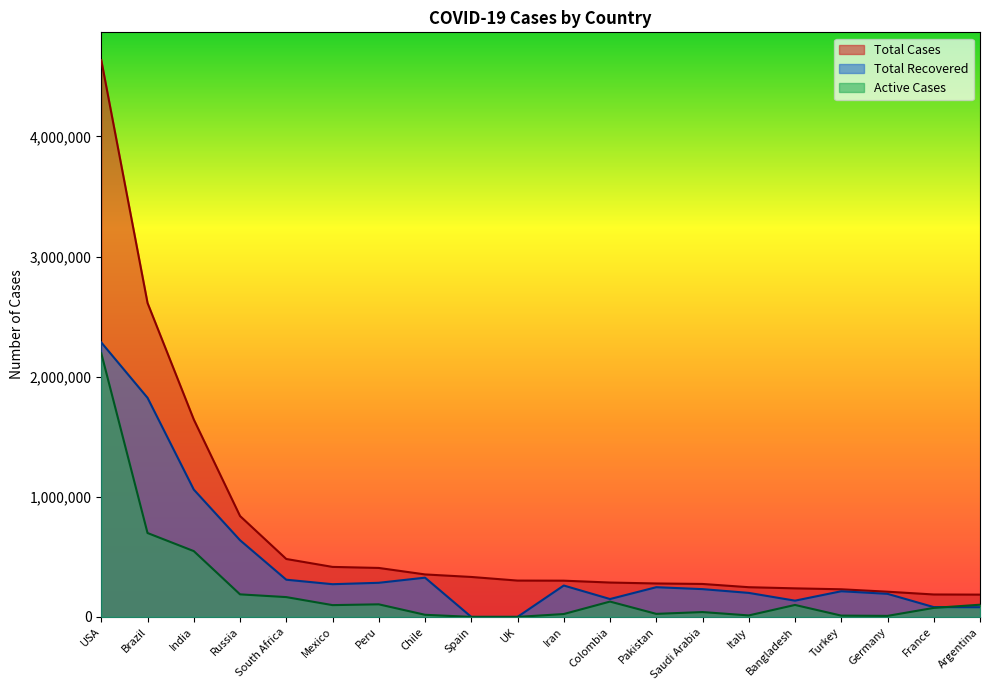

Which category has the lowest value in the Total Cases series?

Argentina